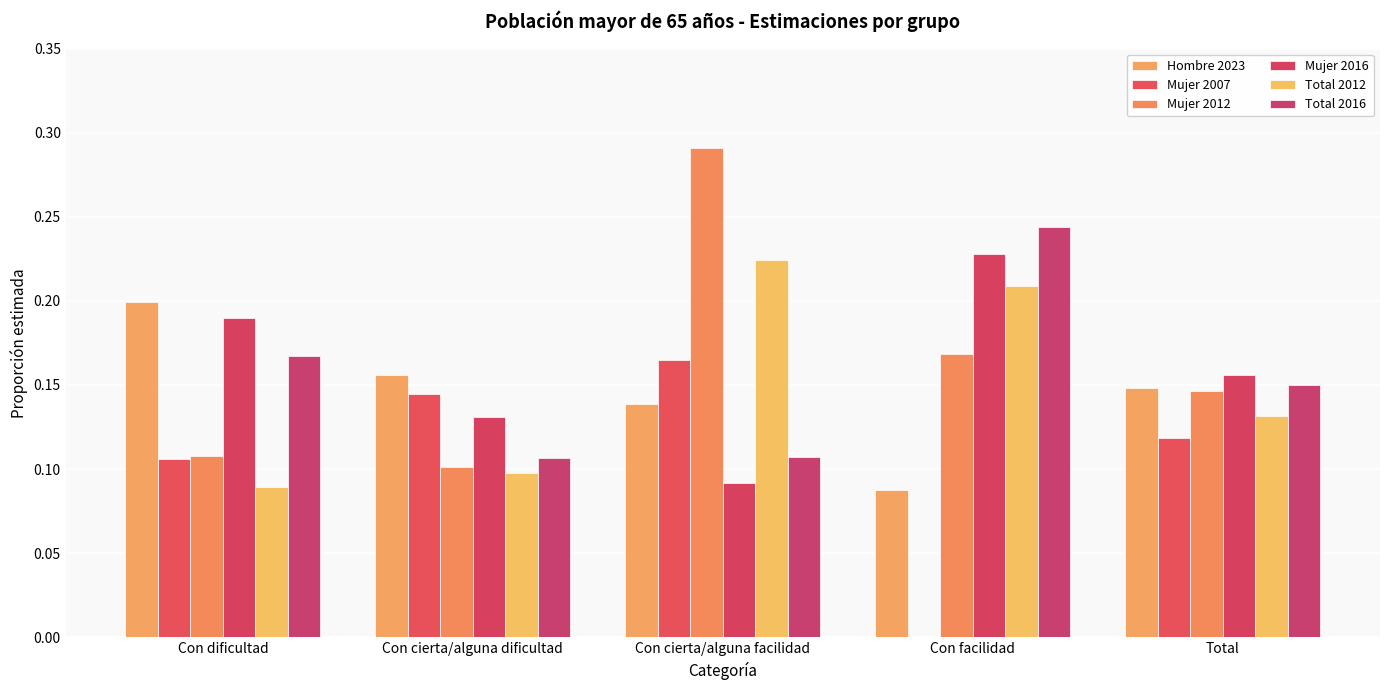

What is the total value across all series at Con facilidad?

0.9